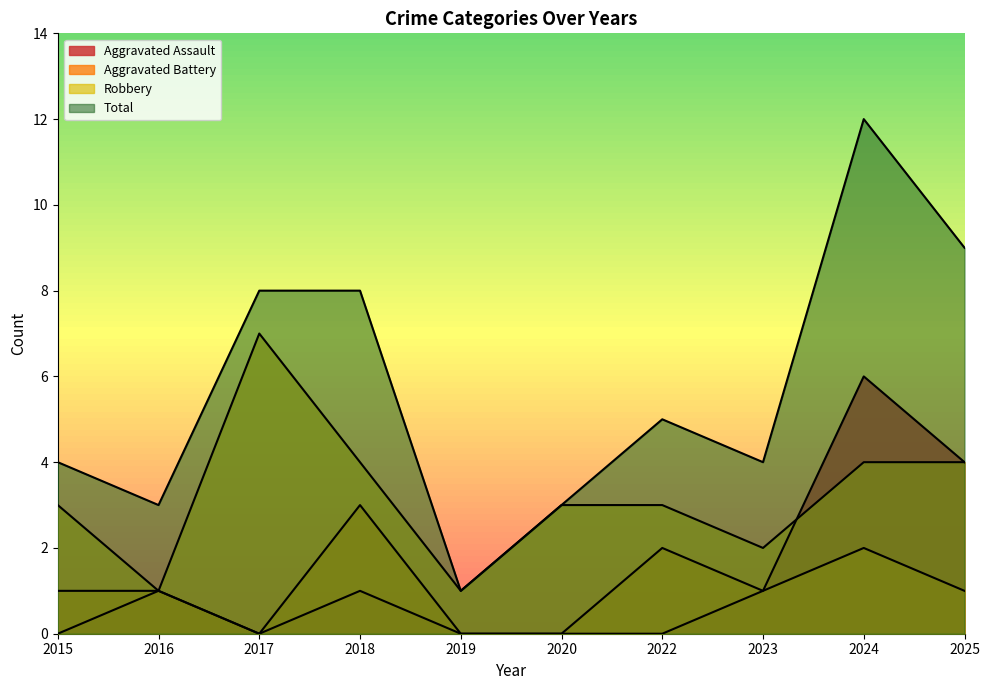

True or false: Aggravated Battery has a value of 0 at 2017.

True